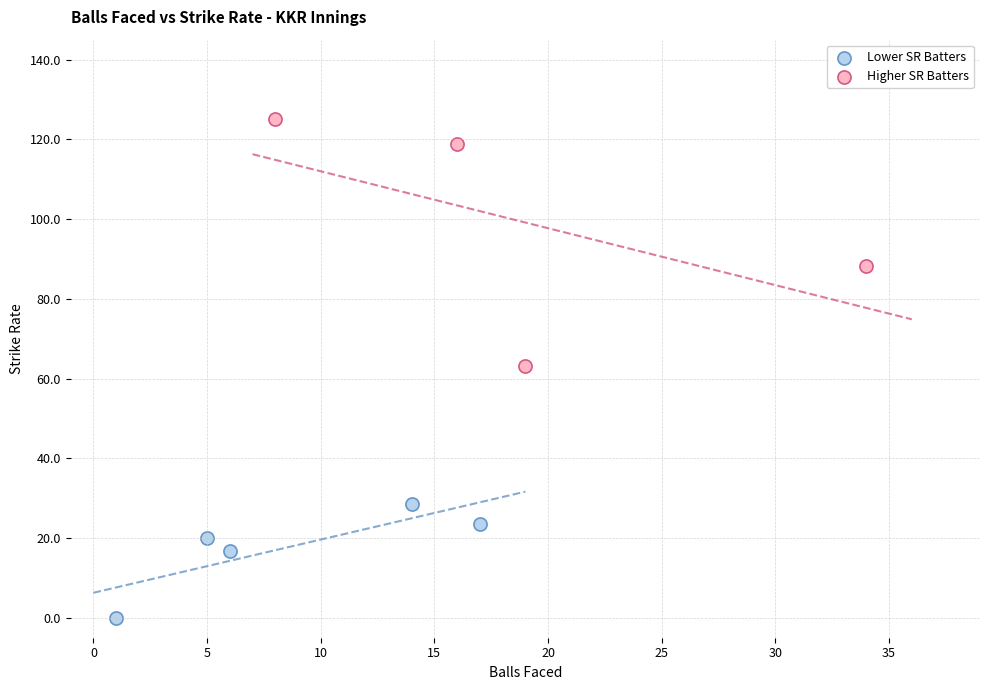

Which series has the largest Y range (max minus min)?

Higher SR Batters